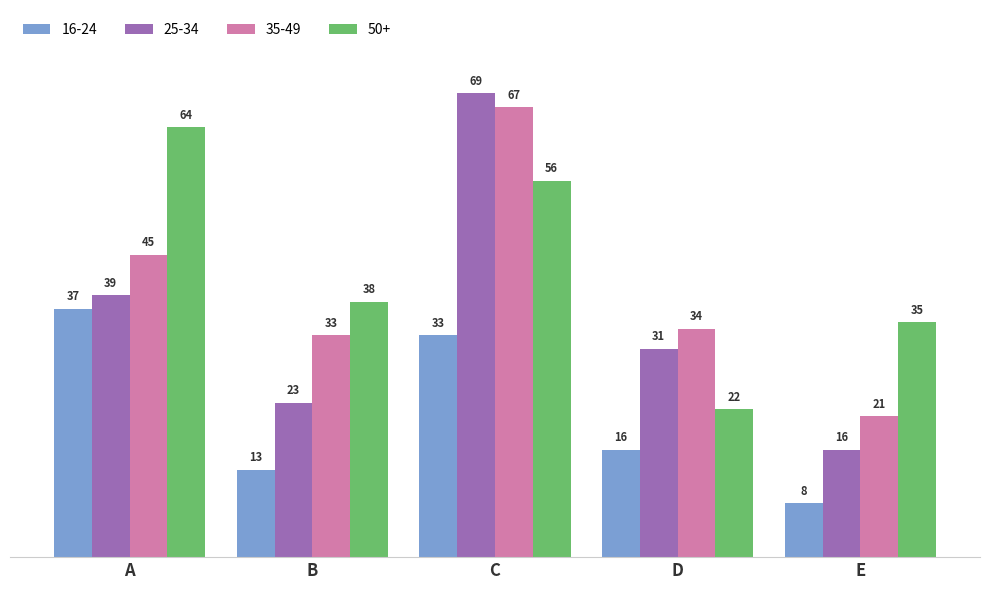

What is the value of the 35-49 bar at the 4th from the left?

34